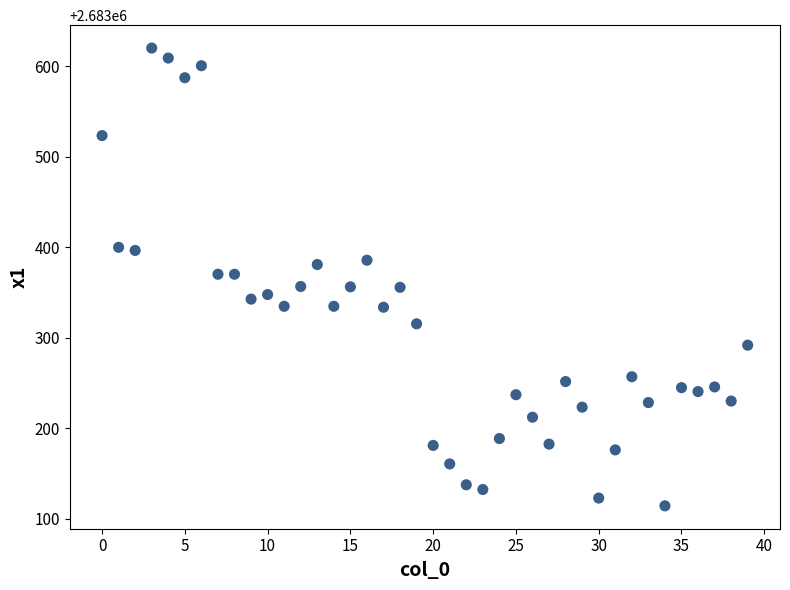

How many data points are displayed?

40